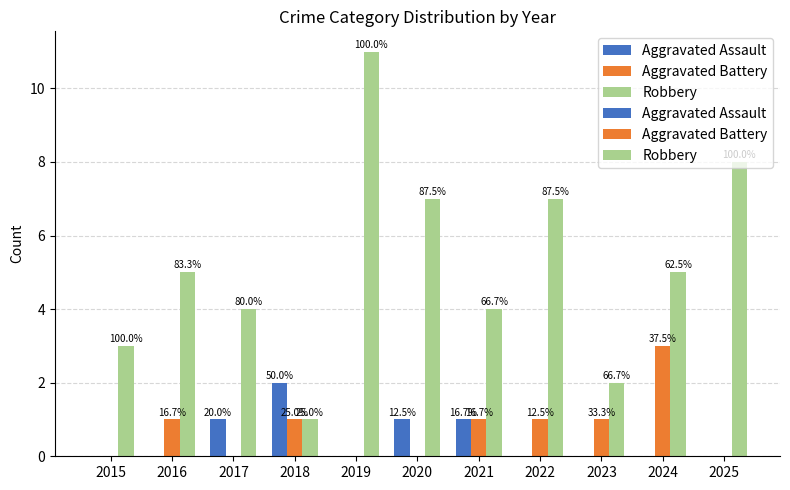

Which series has the largest range (max minus min)?

Robbery